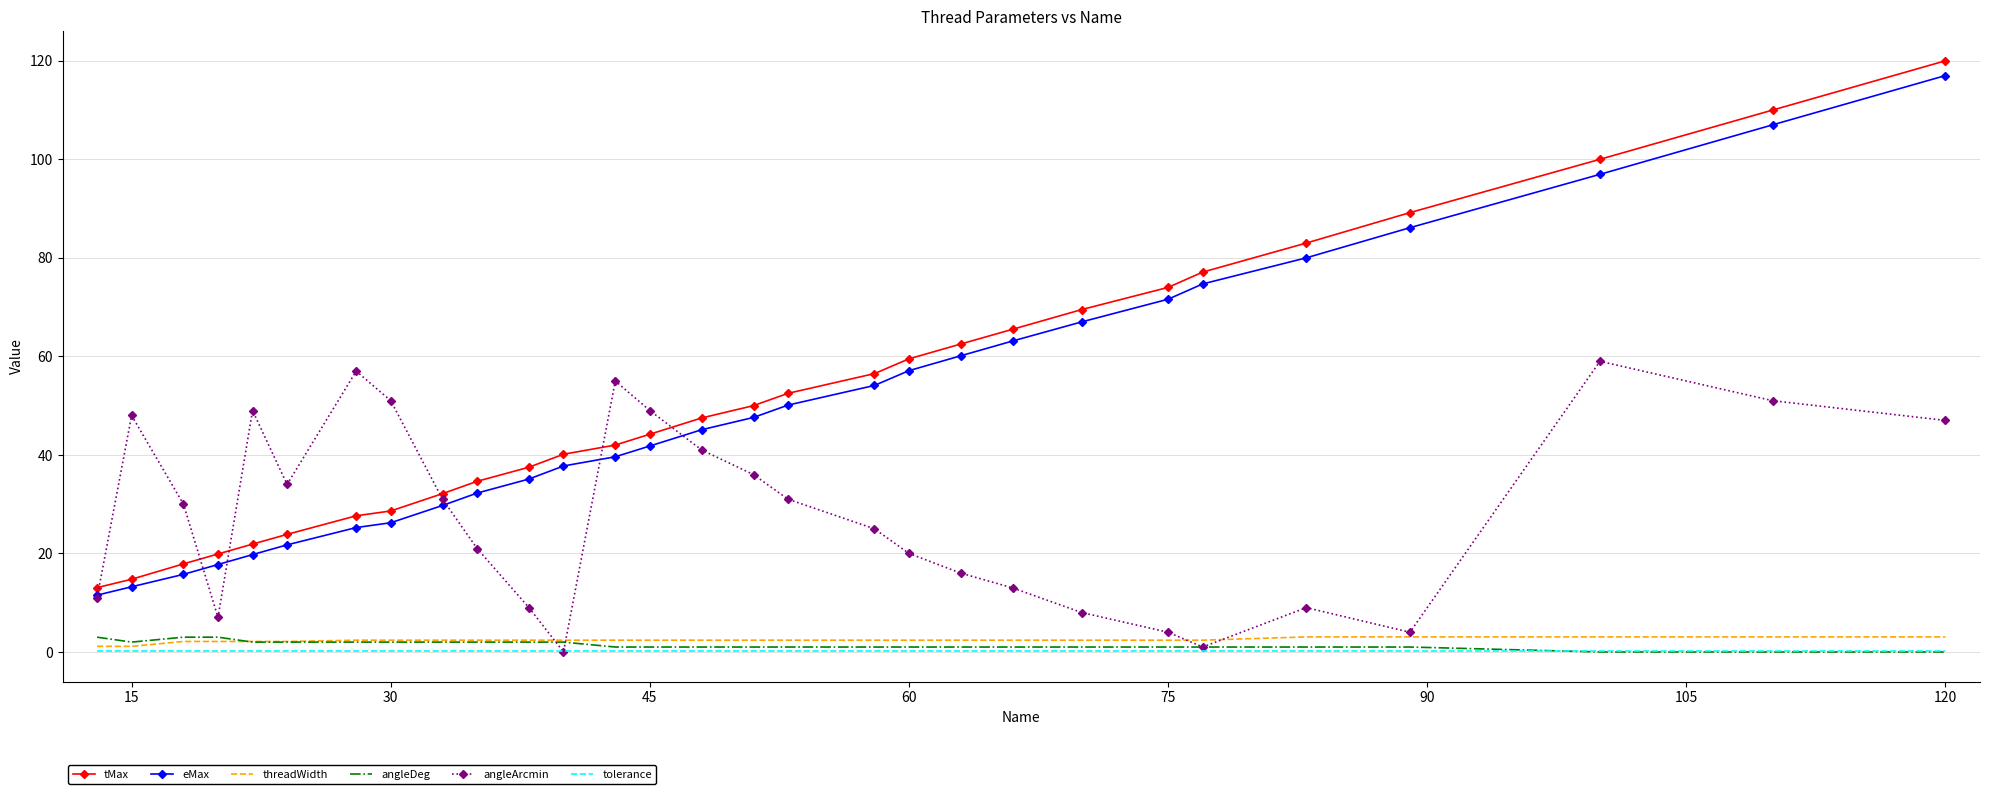

True or false: tMax and threadWidth cross at least once.

False